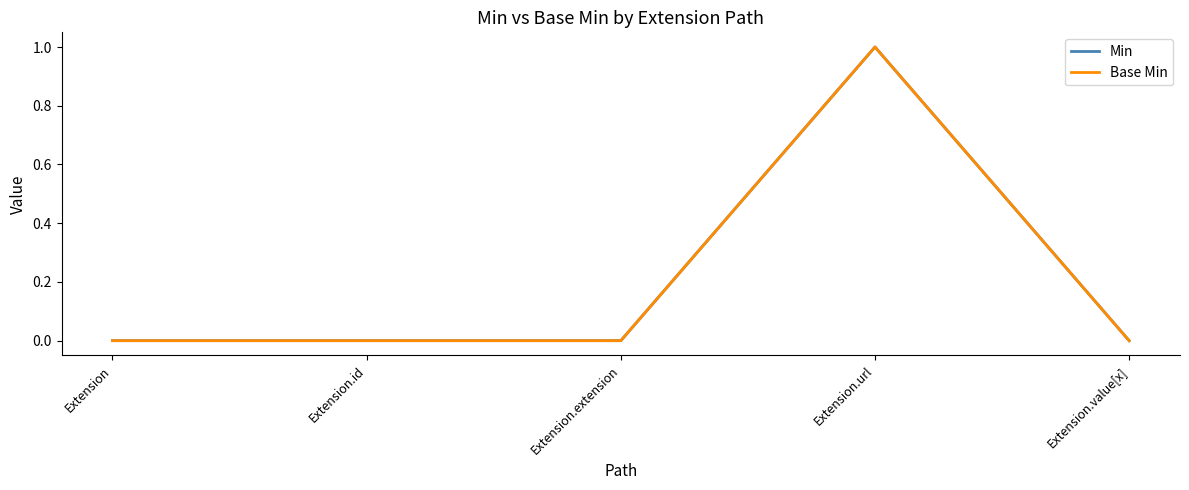

True or false: Min and Base Min intersect in this chart.

False